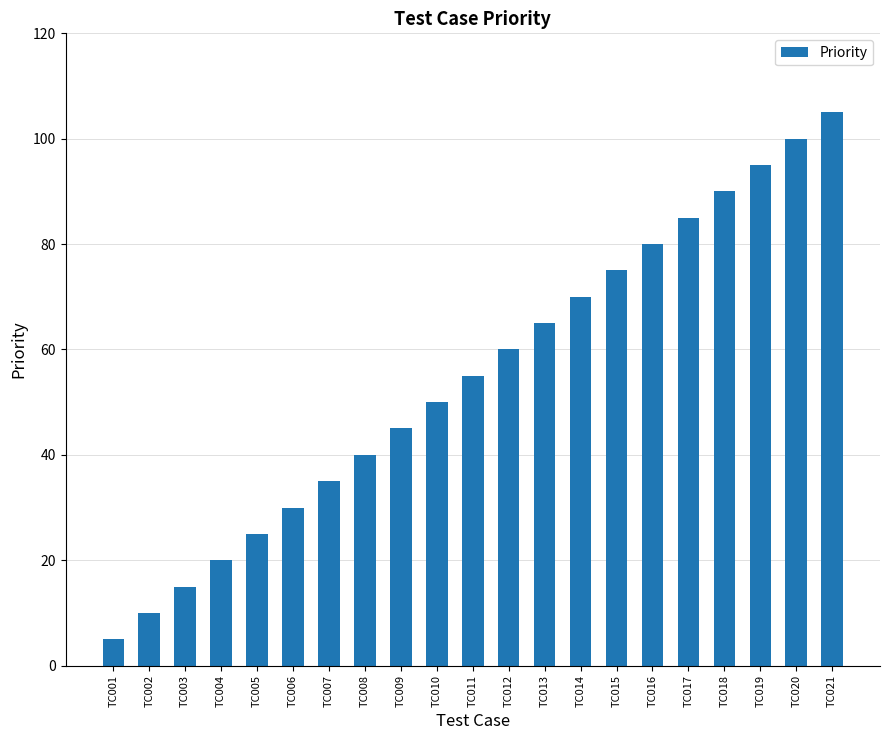

Which has a higher value, TC013 or TC003?

TC013